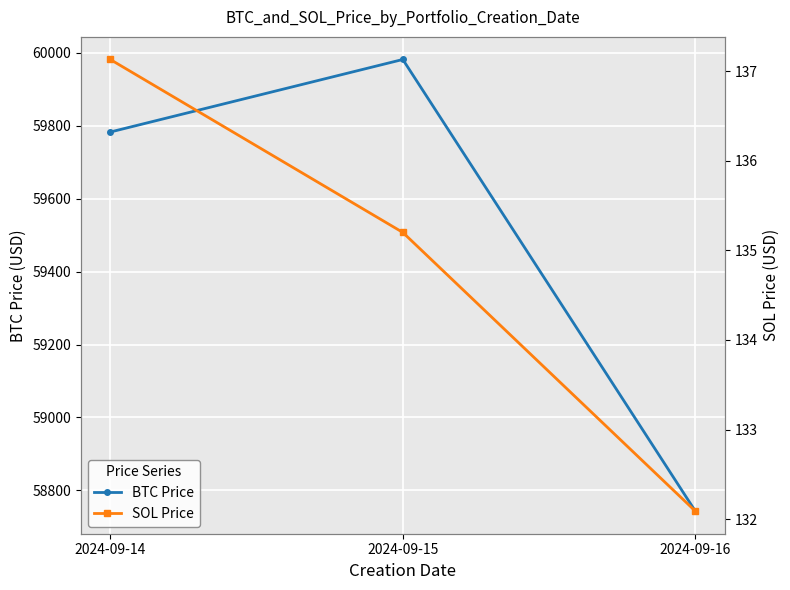

How many lines are shown in the chart?

2